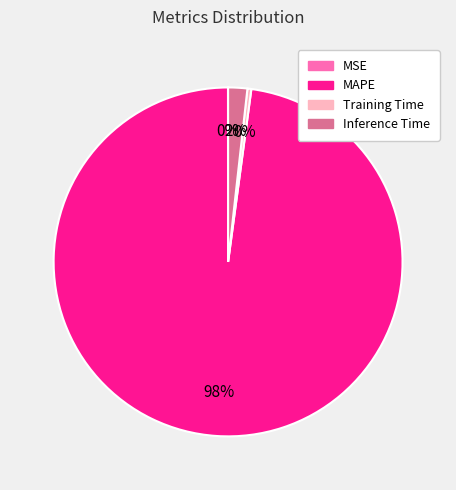

Is it true that Inference Time is 13% of the pie?

False